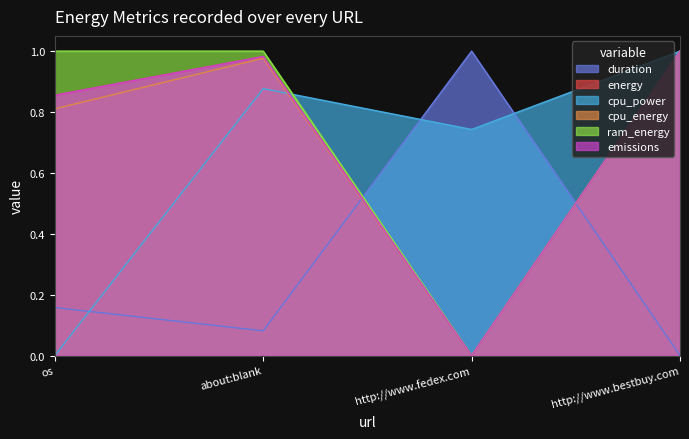

Which category has the highest value in the energy series?

http://www.bestbuy.com